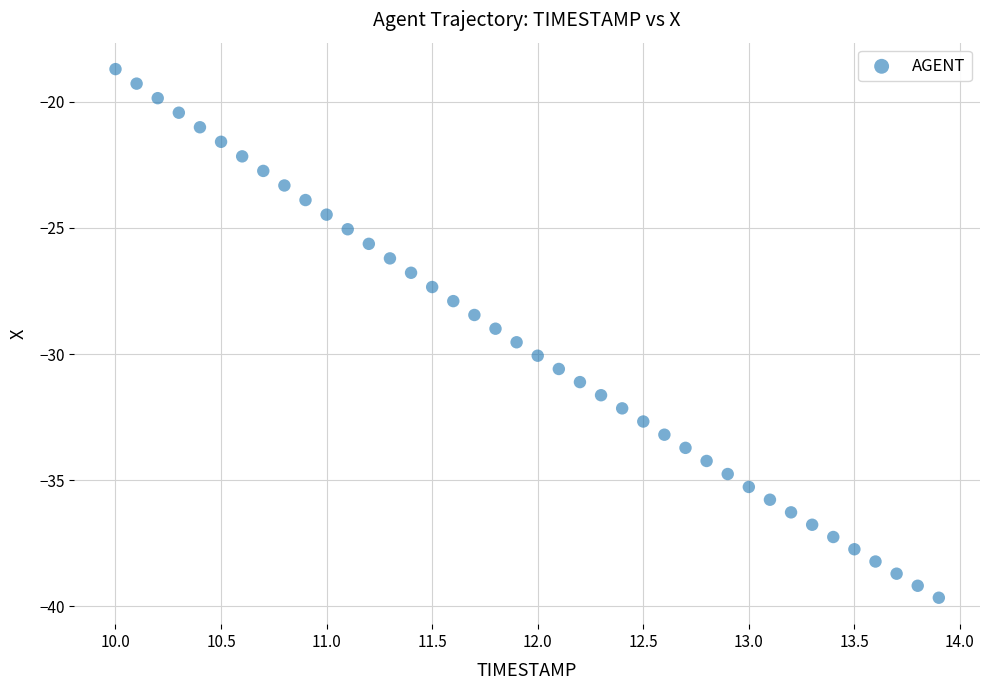

What is the range of X values (max minus min)?

3.9